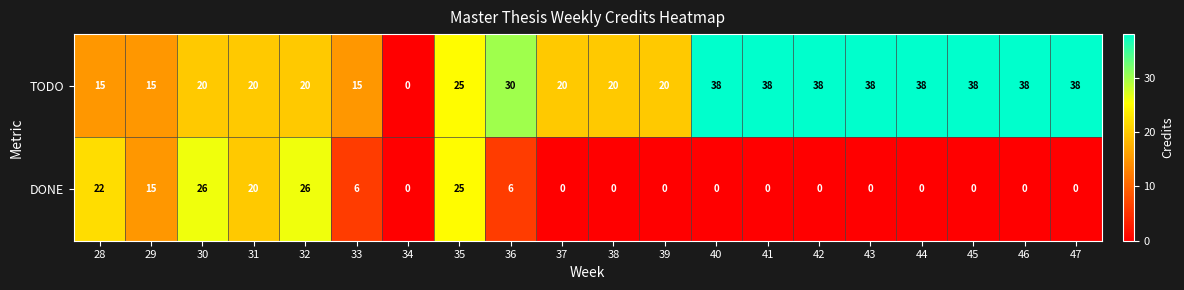

At which category is the sum across all series the highest?

35